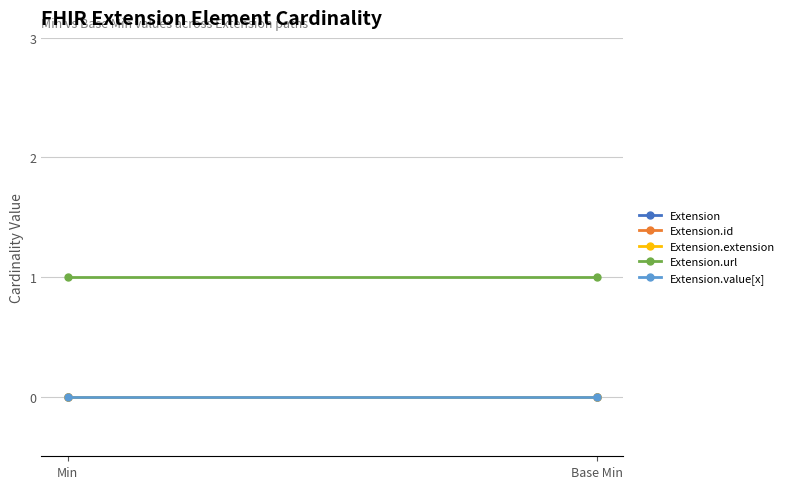

What is the difference between the highest and lowest values at Base Min?

1